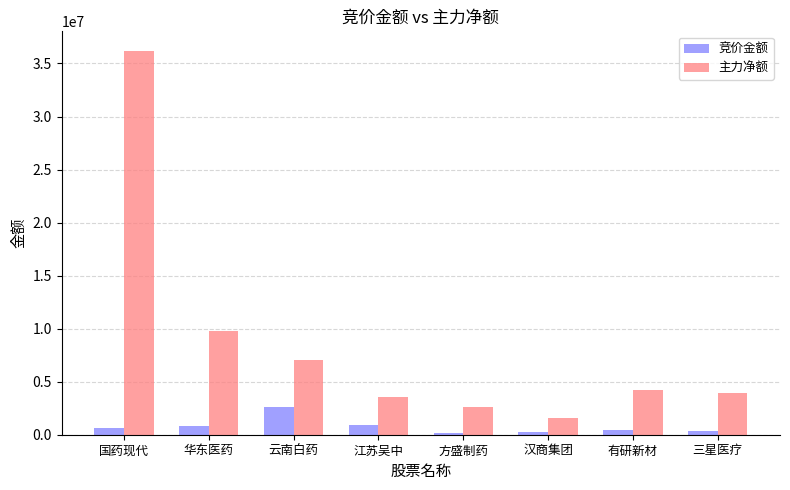

Between 汉商集团 and 三星医疗, which series saw the biggest shift?

主力净额